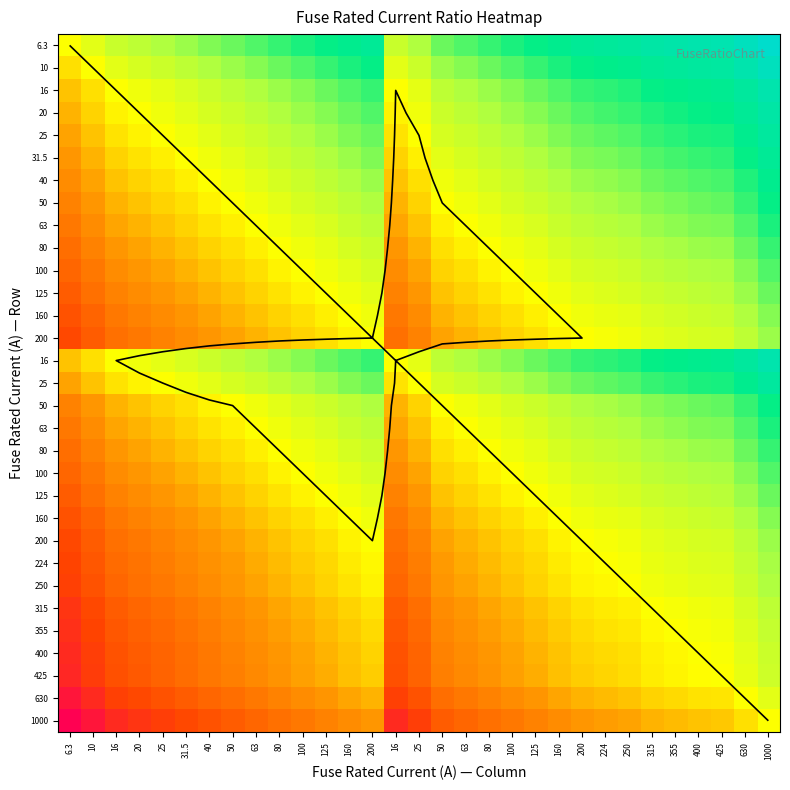

How many categories are shown in the chart?

31